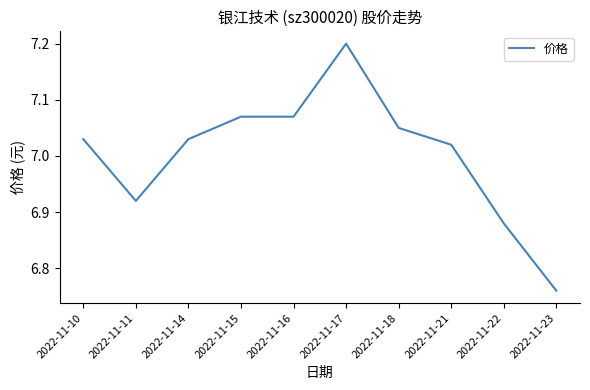

What is the difference between the maximum and minimum values?

0.4